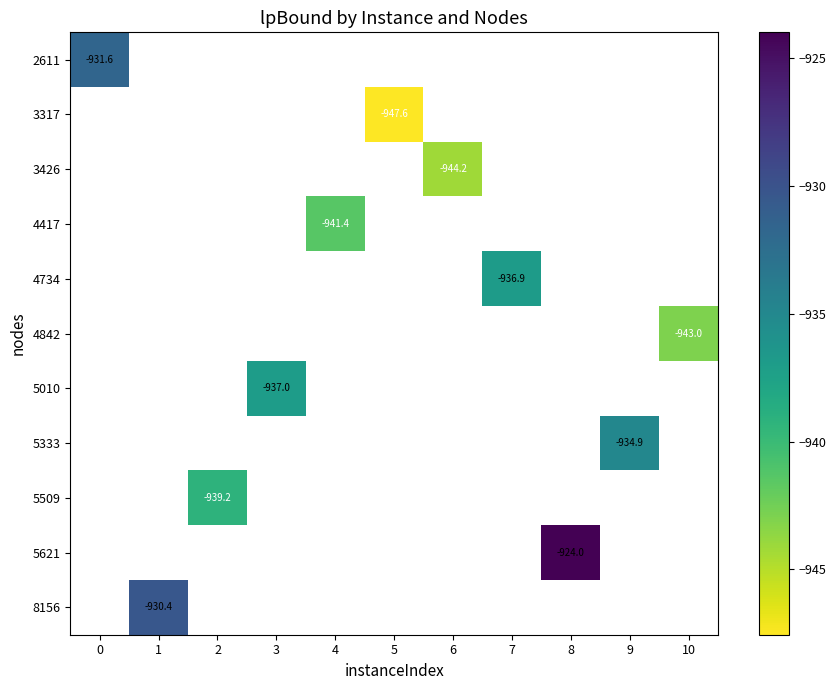

What is the maximum value shown in the chart?

-924.0